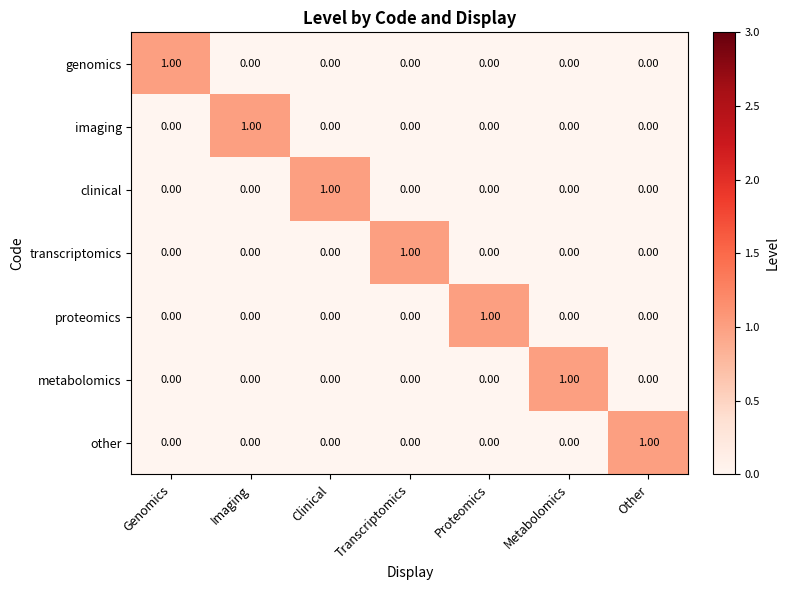

How many positive values does the imaging series have?

1